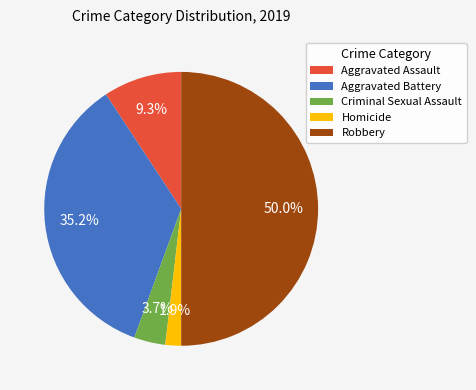

To the nearest percent, what is the difference between the Homicide and Aggravated Battery slice percentages?

33%